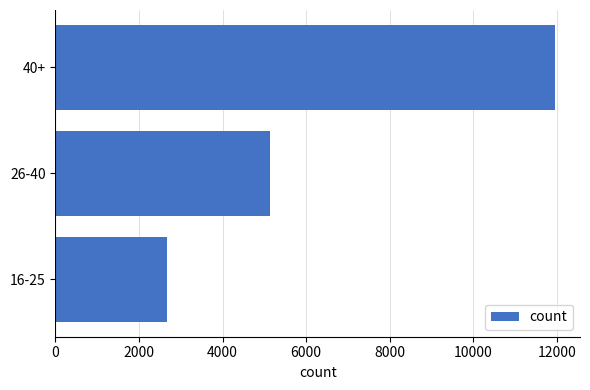

Is it true that the value at 16-25 is 4229?

False